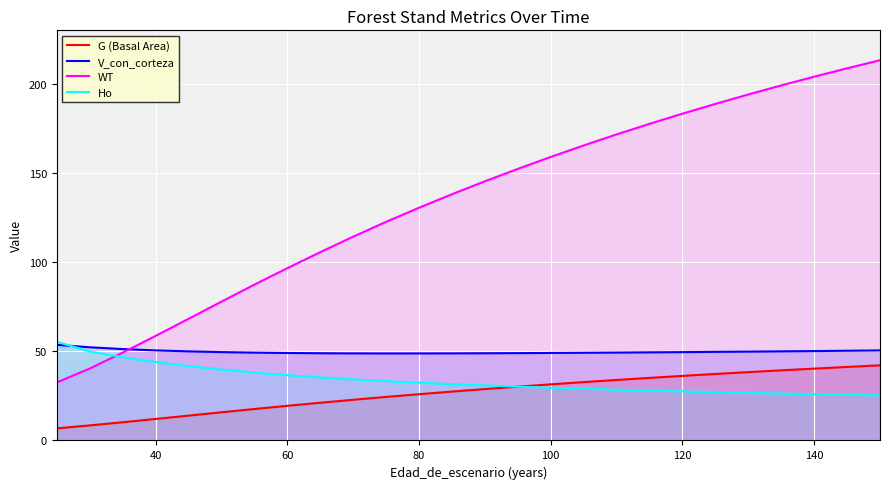

True or false: V_con_corteza and G (Basal Area) intersect in this chart.

False